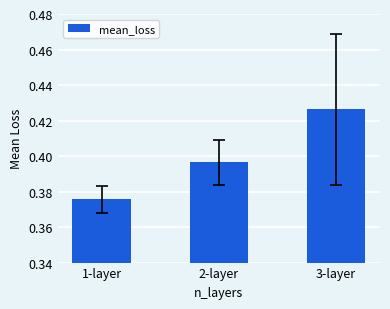

List the labels in order of value, smallest first.

1-layer, 2-layer, 3-layer